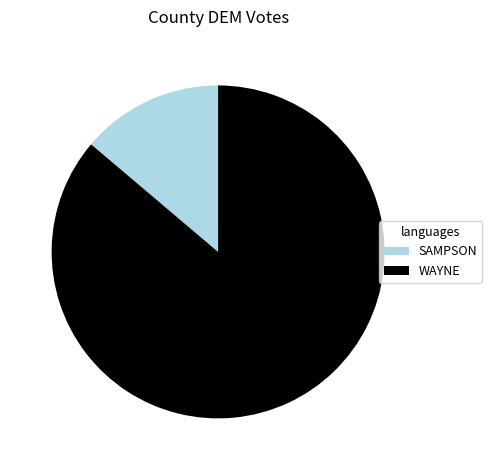

Is it true that SAMPSON is 14% of the pie?

True